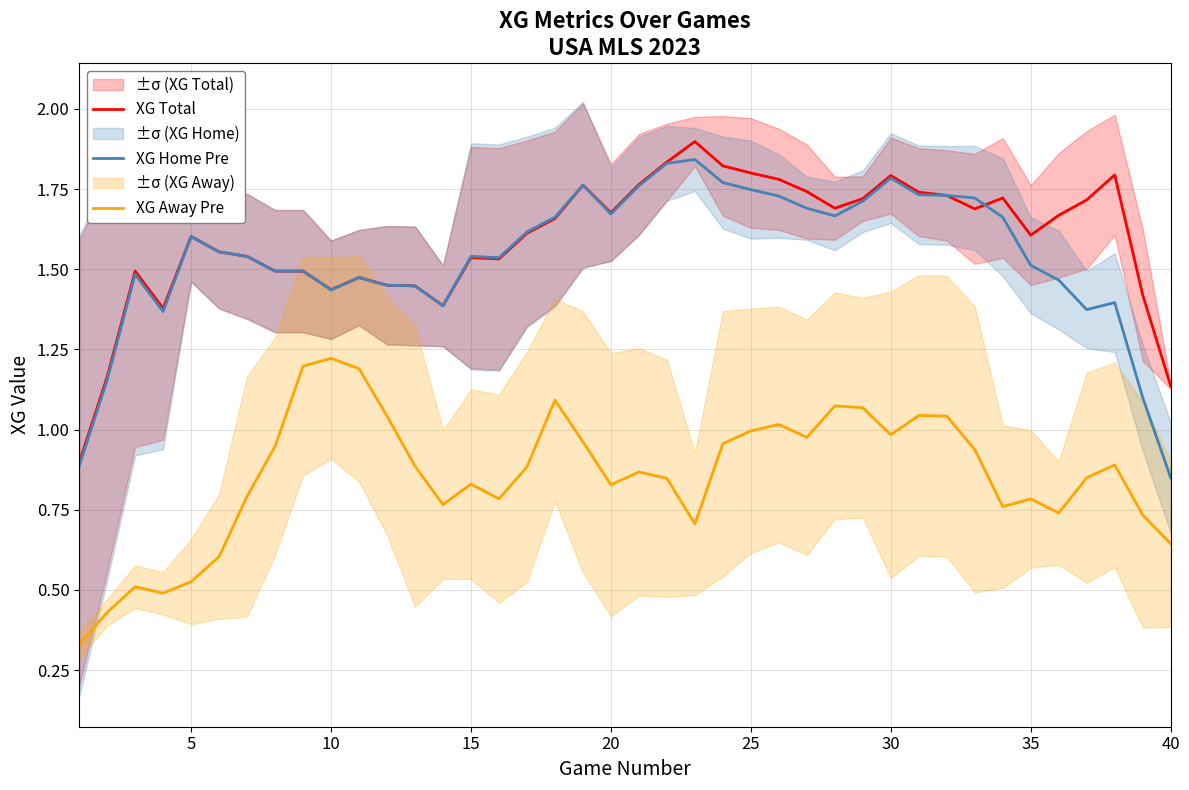

How many intersections are there between XG Home Pre and XG Total?

1